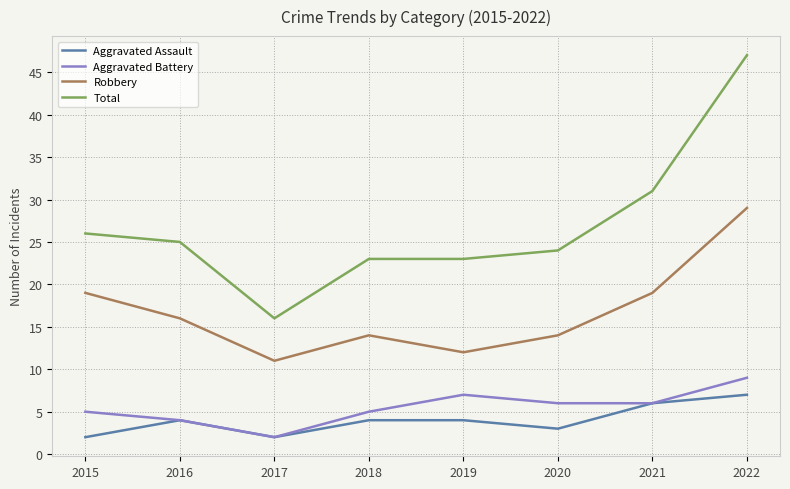

Count the Aggravated Battery values in the range 5 to 7.

5